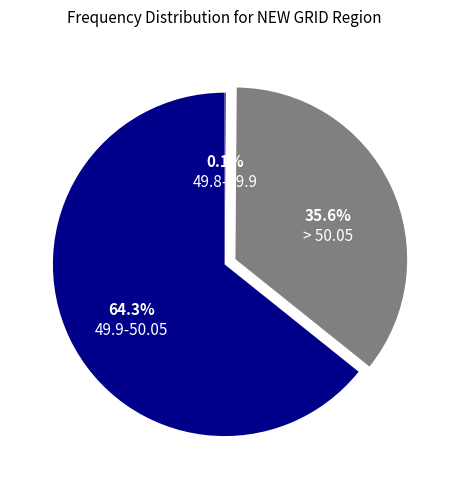

Is there any slice that represents more than half of the pie?

Yes